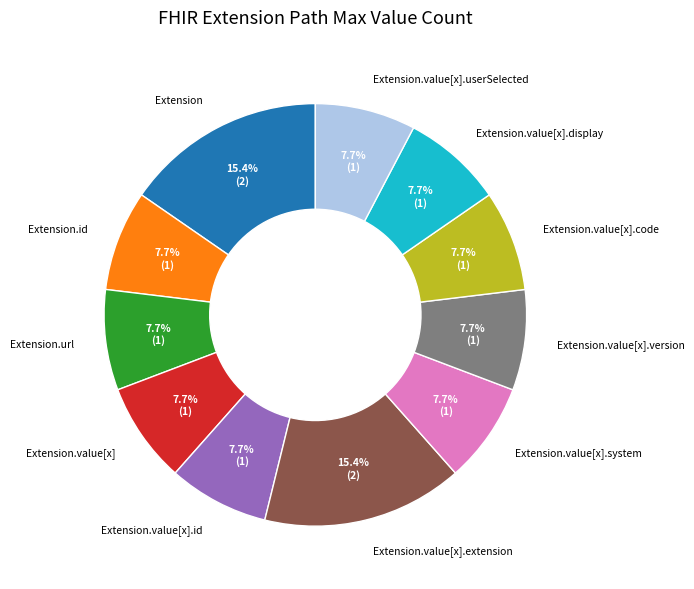

Approximately how many times larger is the value at Extension.value[x].system compared to Extension.value[x].code?

1.0